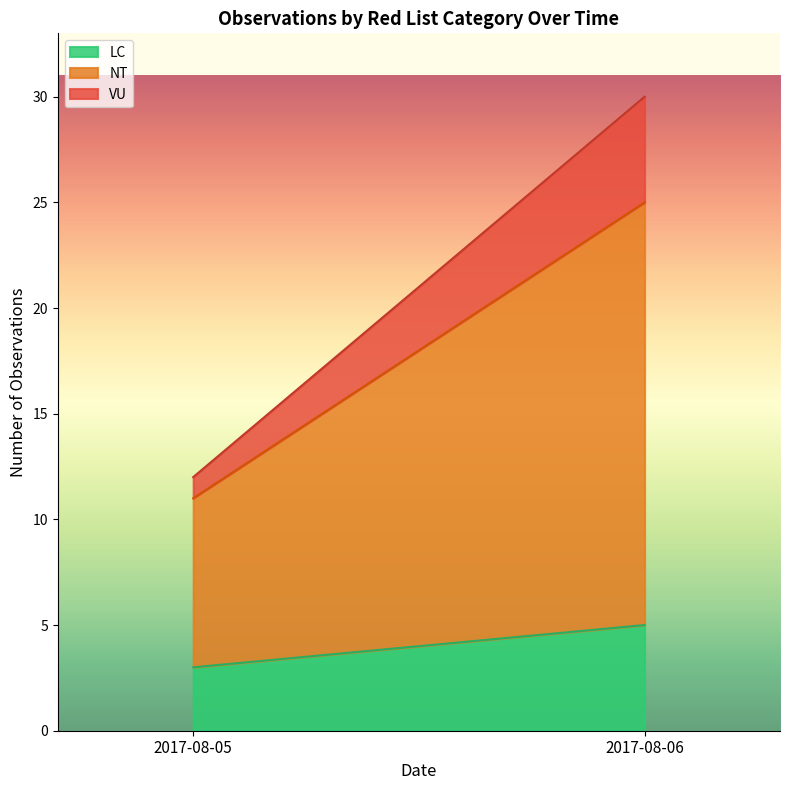

What value does the LC series have at 2017-08-05?

3